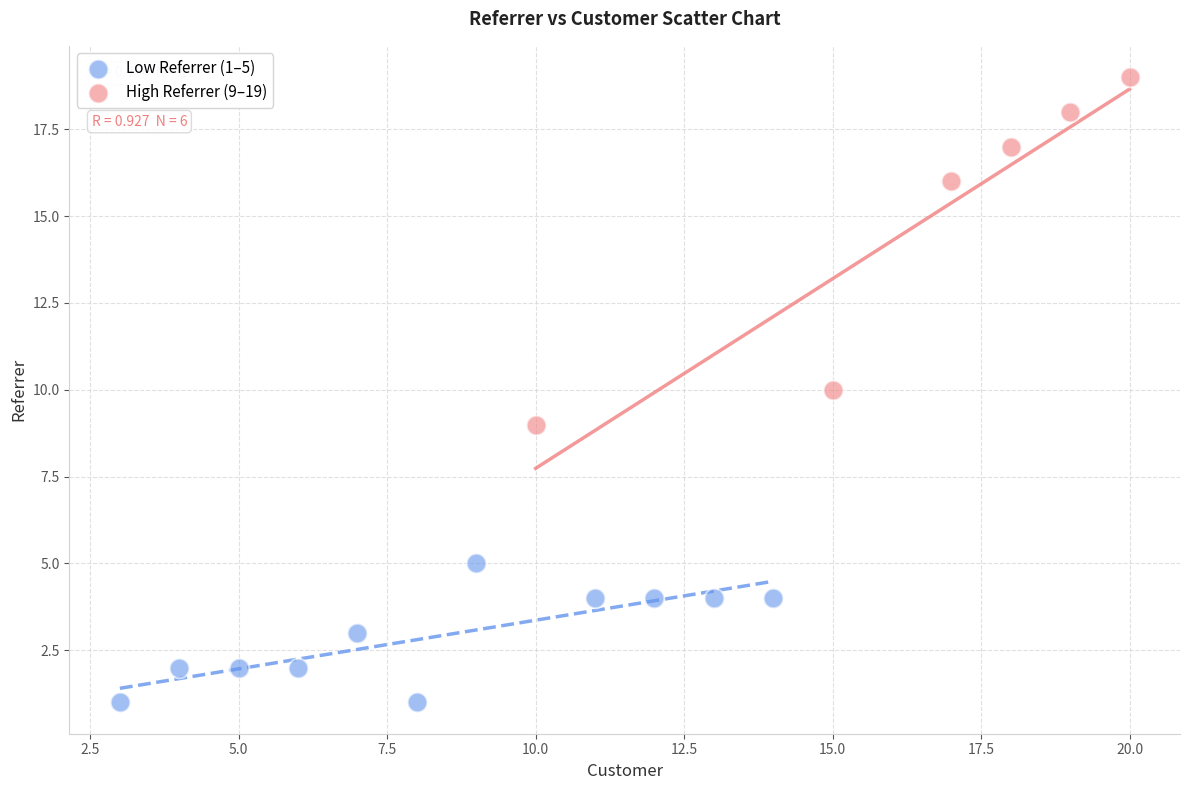

Which series contains the lowest Y value?

Low Referrer (1–5)